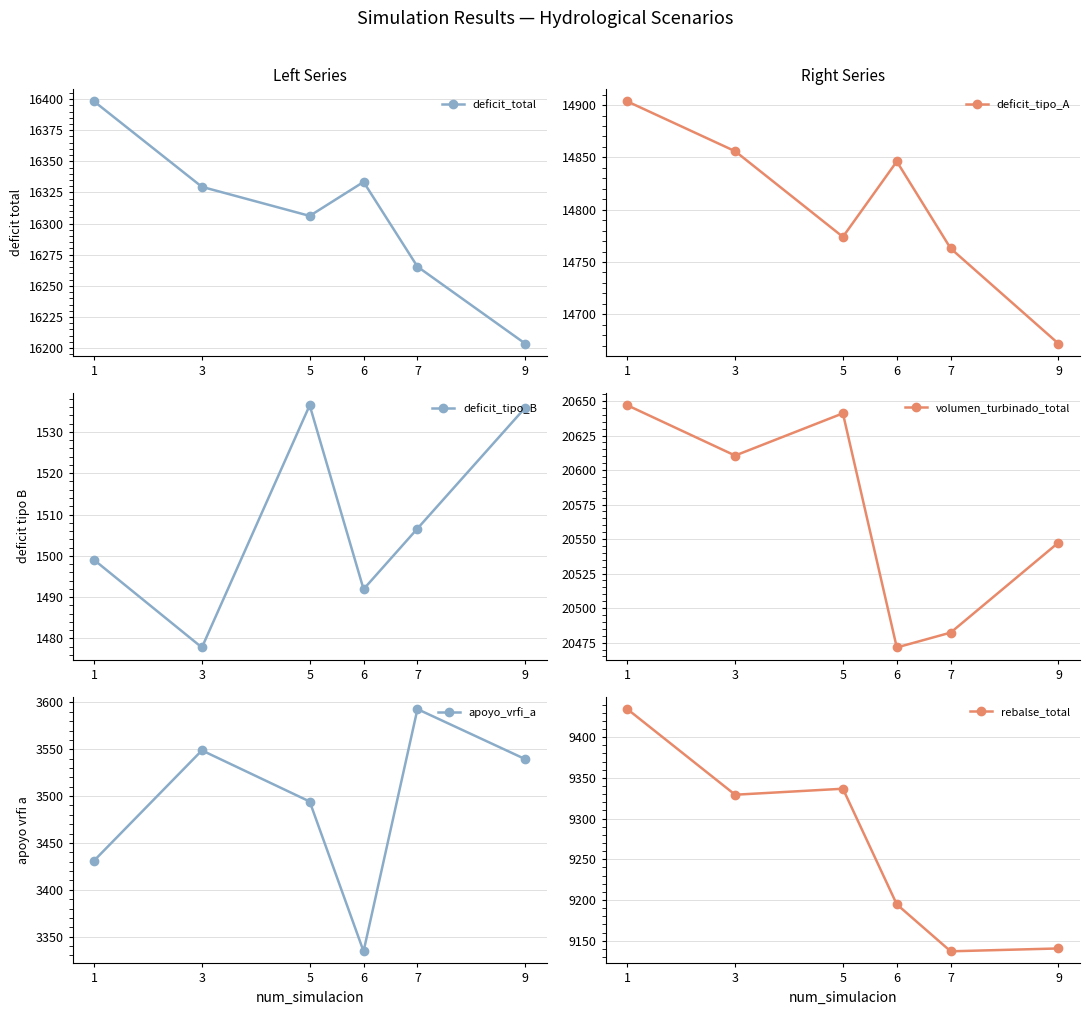

How many data points in rebalse_total are less than 9329?

3